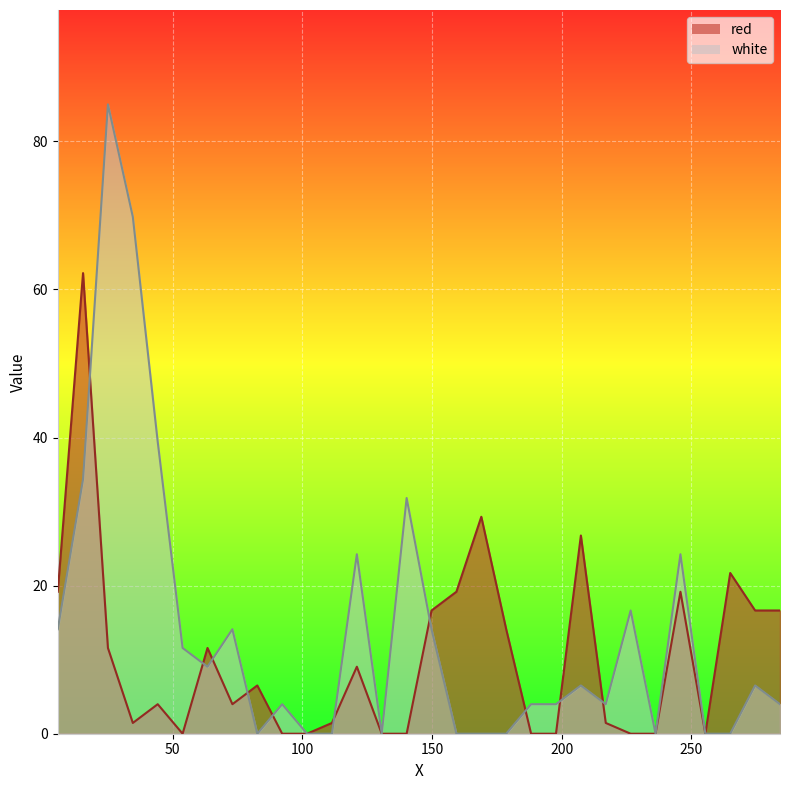

How many interior local peaks does the red series have?

9